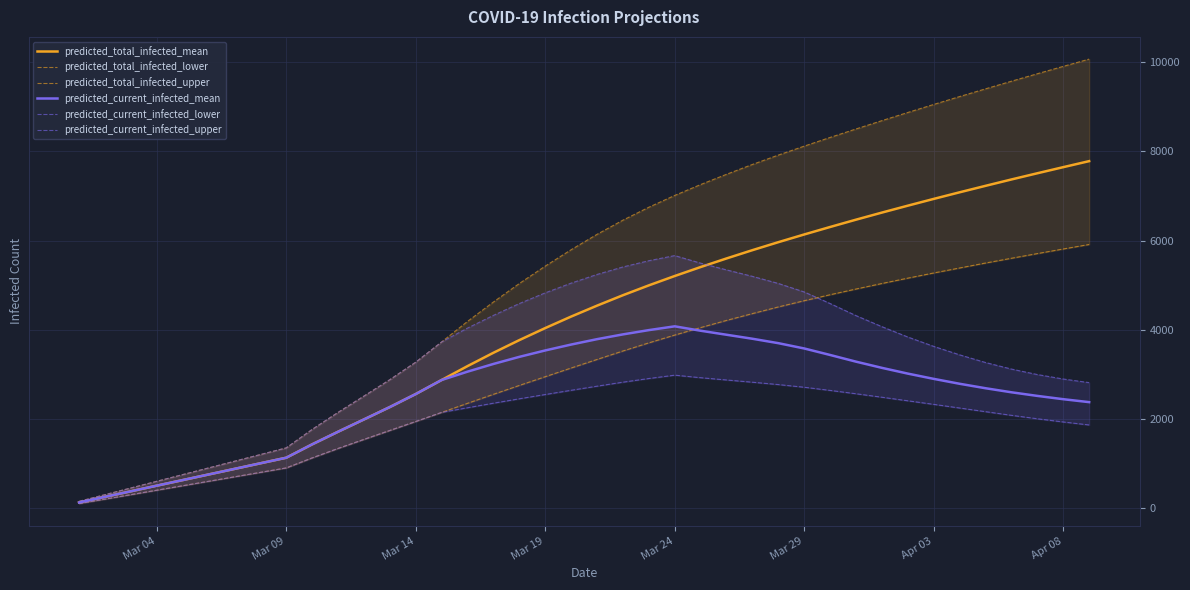

What are all the series names shown in the legend?

predicted_total_infected_mean, predicted_total_infected_lower, predicted_total_infected_upper, predicted_current_infected_mean, predicted_current_infected_lower, predicted_current_infected_upper